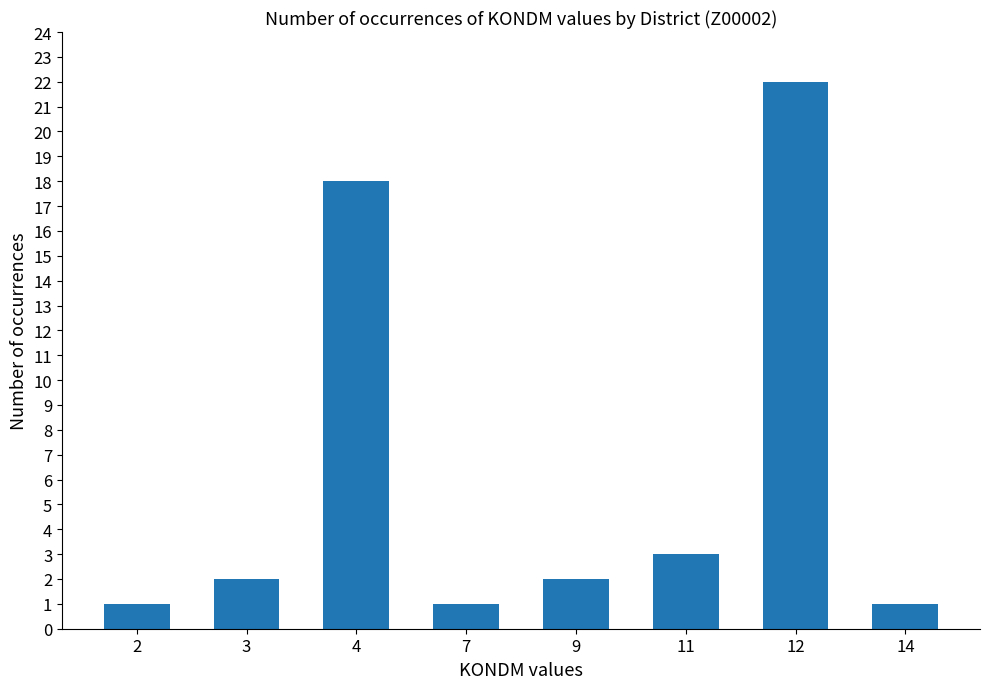

Which has a higher value, 12 or 9?

12